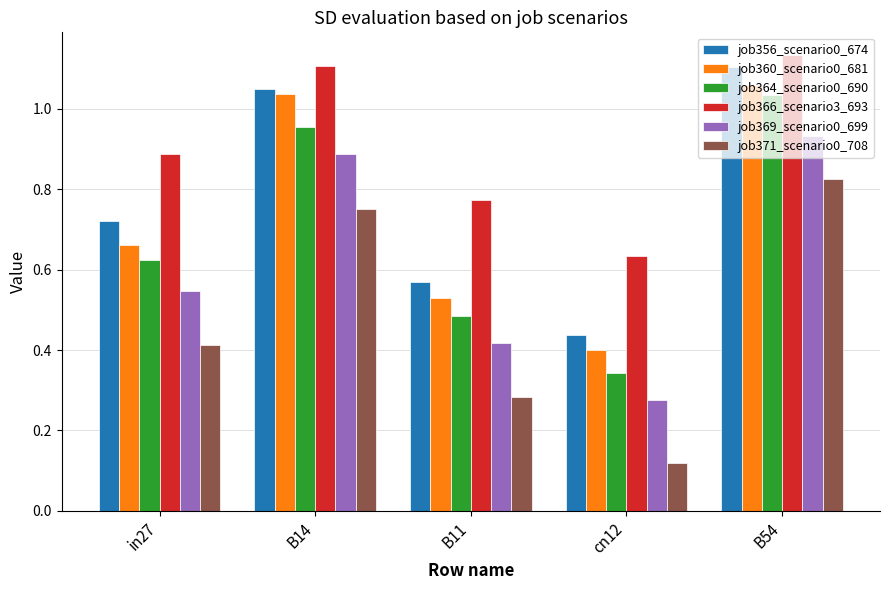

How many distinct data groups are displayed?

6